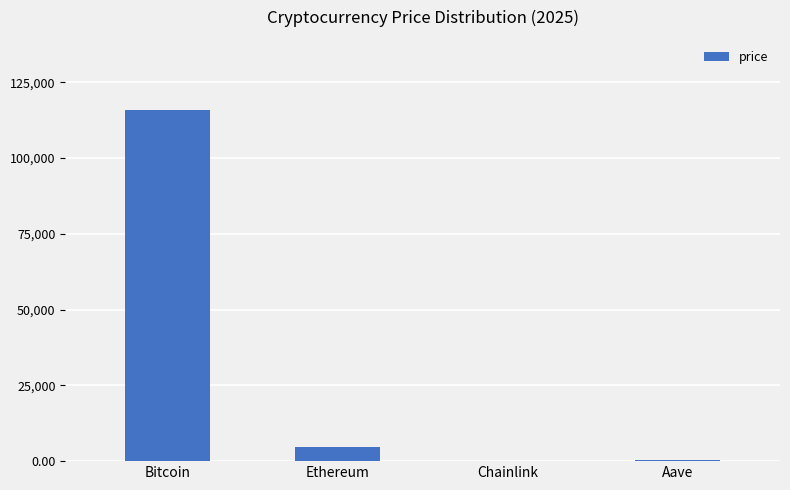

What is the ratio of the value at Bitcoin to the value at Ethereum?

24.6